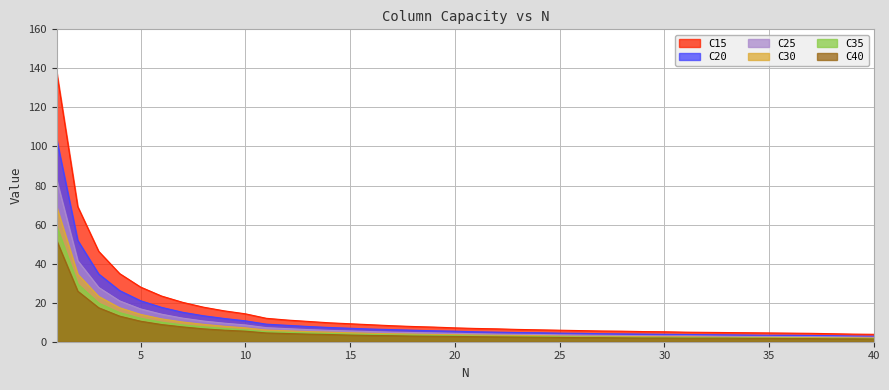

What is the lowest value of the C40 series?

1.4